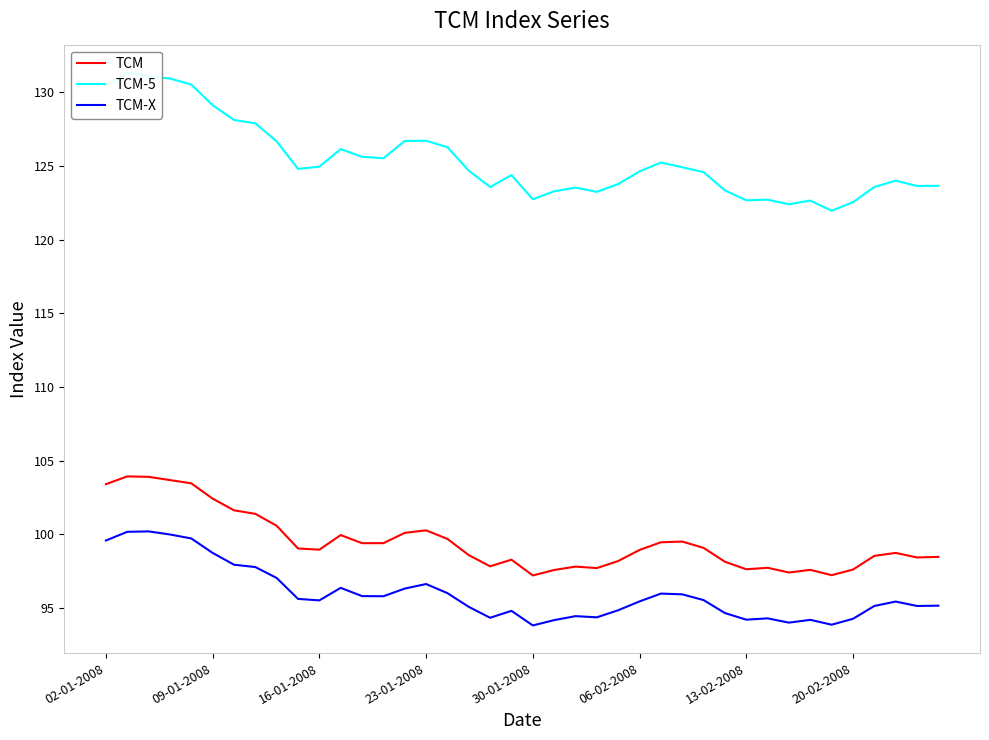

Is this an area chart (filled region under the line)?

No